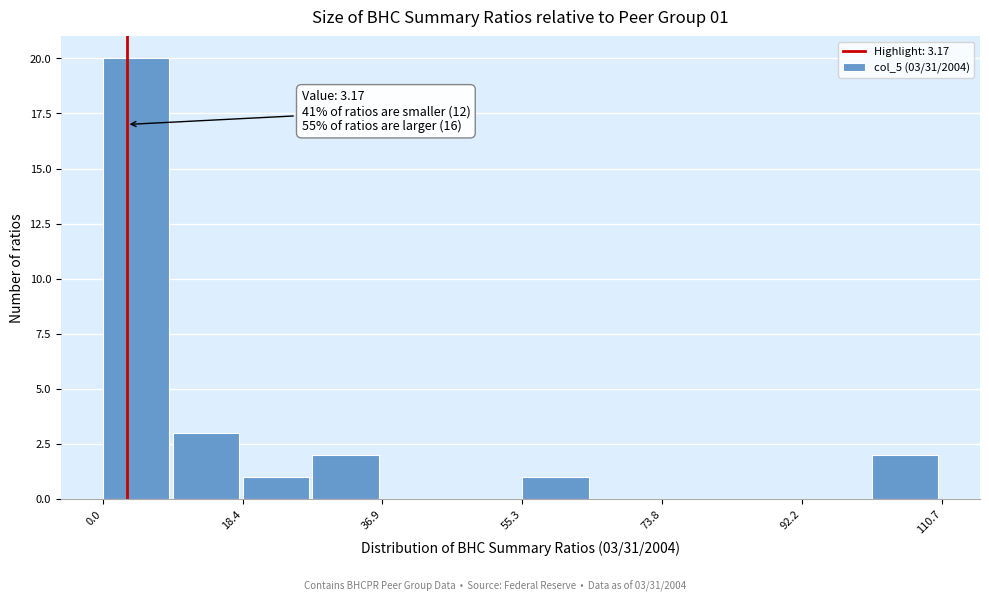

Over which range of the x-axis is the bar tallest?

0 to 10